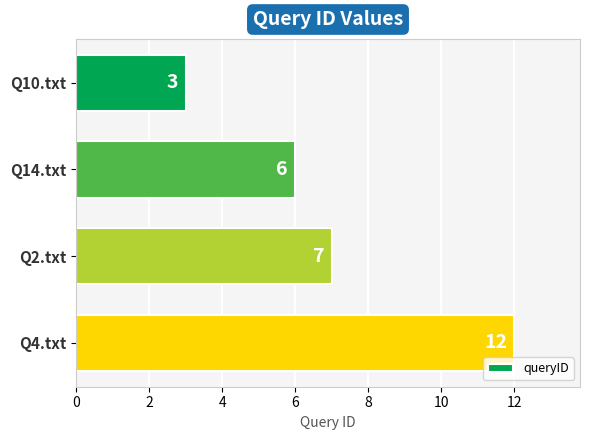

What is the ratio of the value at Q2.txt to the value at Q4.txt?

0.6